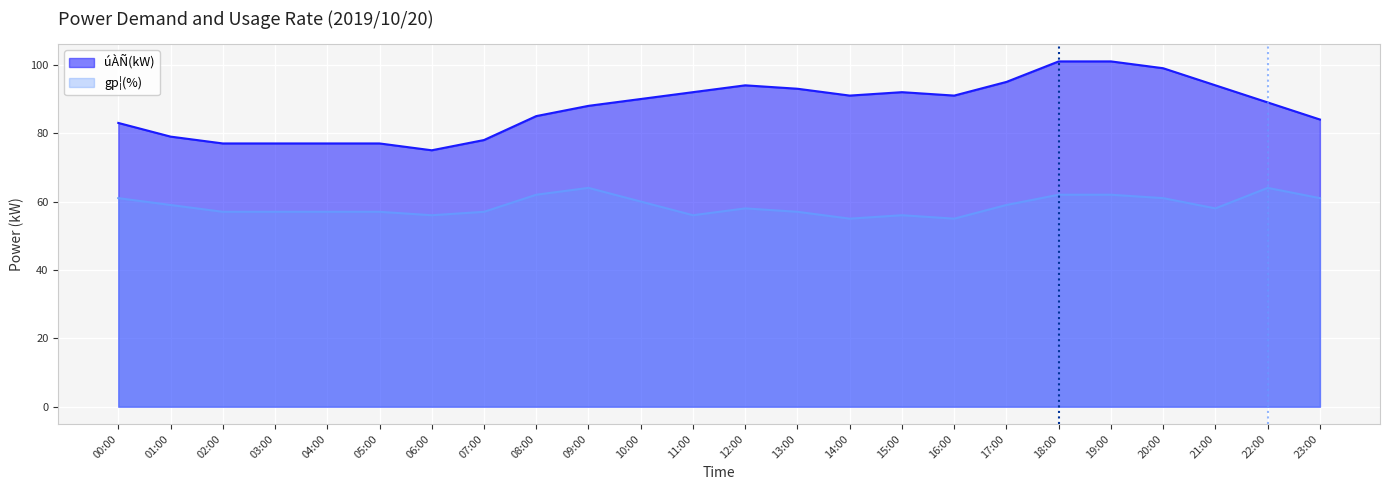

What is the approximate value of úÀÑ(kW) at 10:00?

90